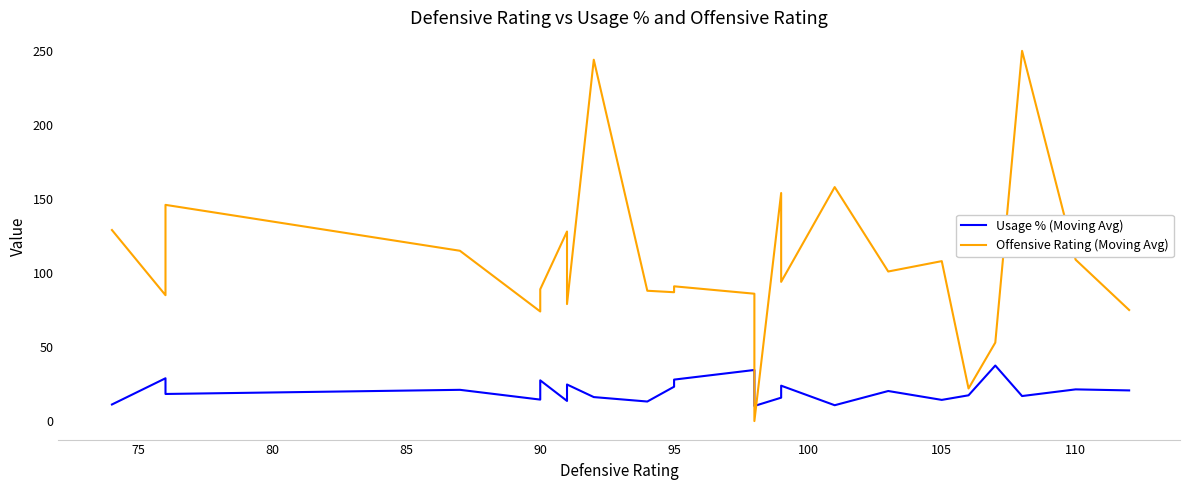

In Offensive Rating (Moving Avg), how many points are higher than both neighbors (excluding endpoints)?

8